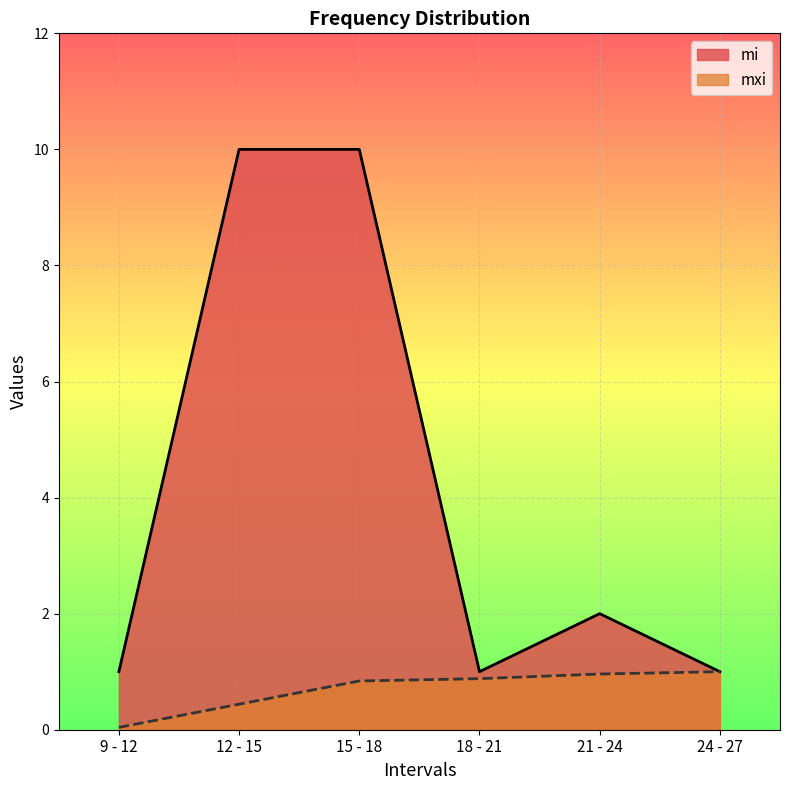

True or false: mxi and mi intersect in this chart.

False